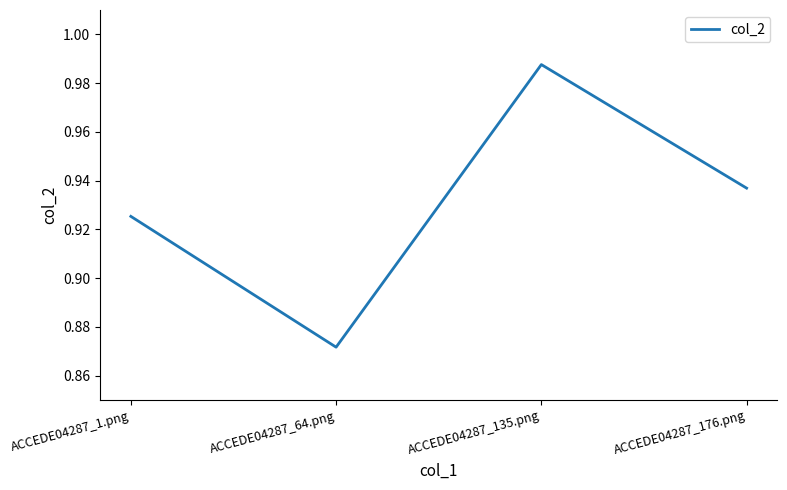

The value at ACCEDE04287_64.png is 1.2. True or false?

False